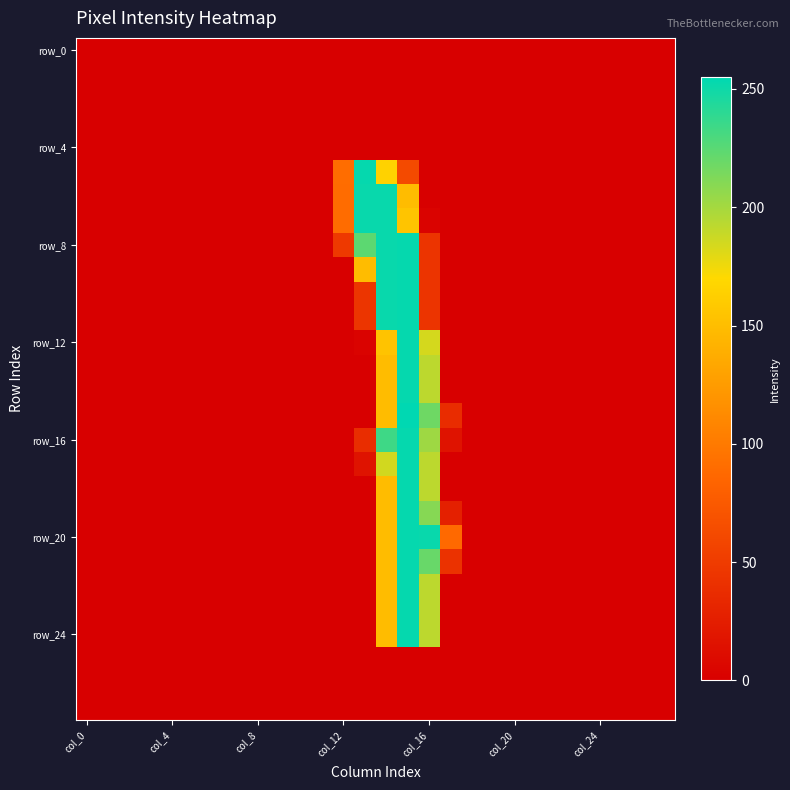

Which series has the largest total across all categories?

row_8